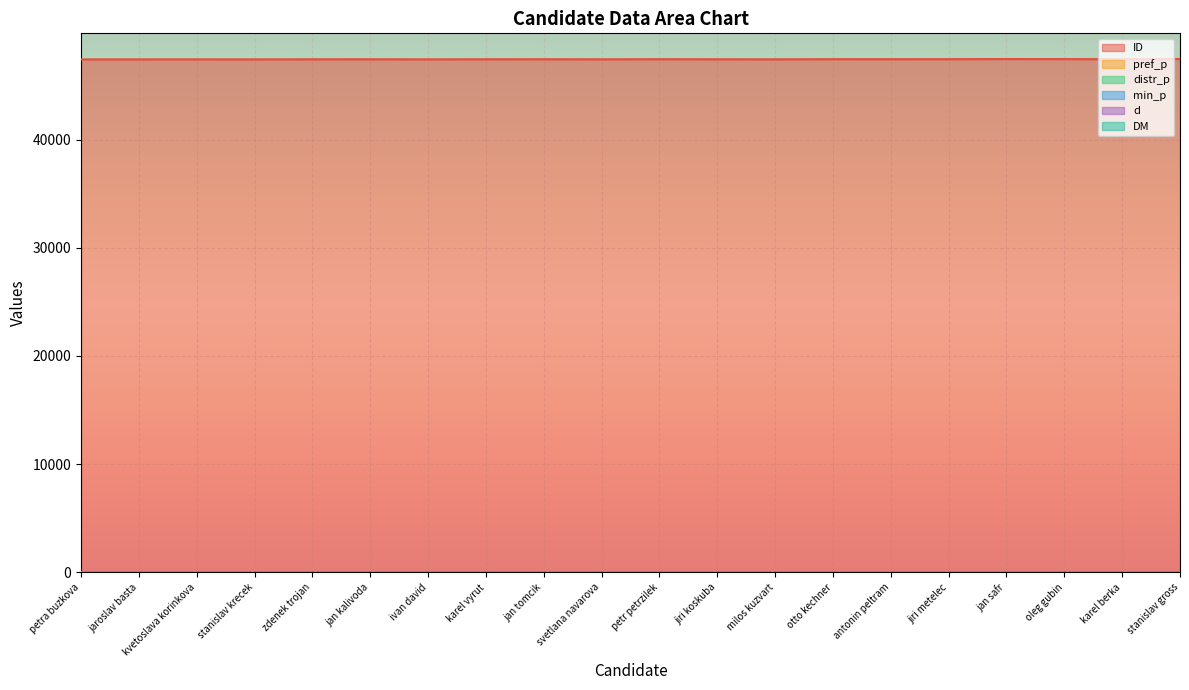

What is the highest value of the distr_p series?

28